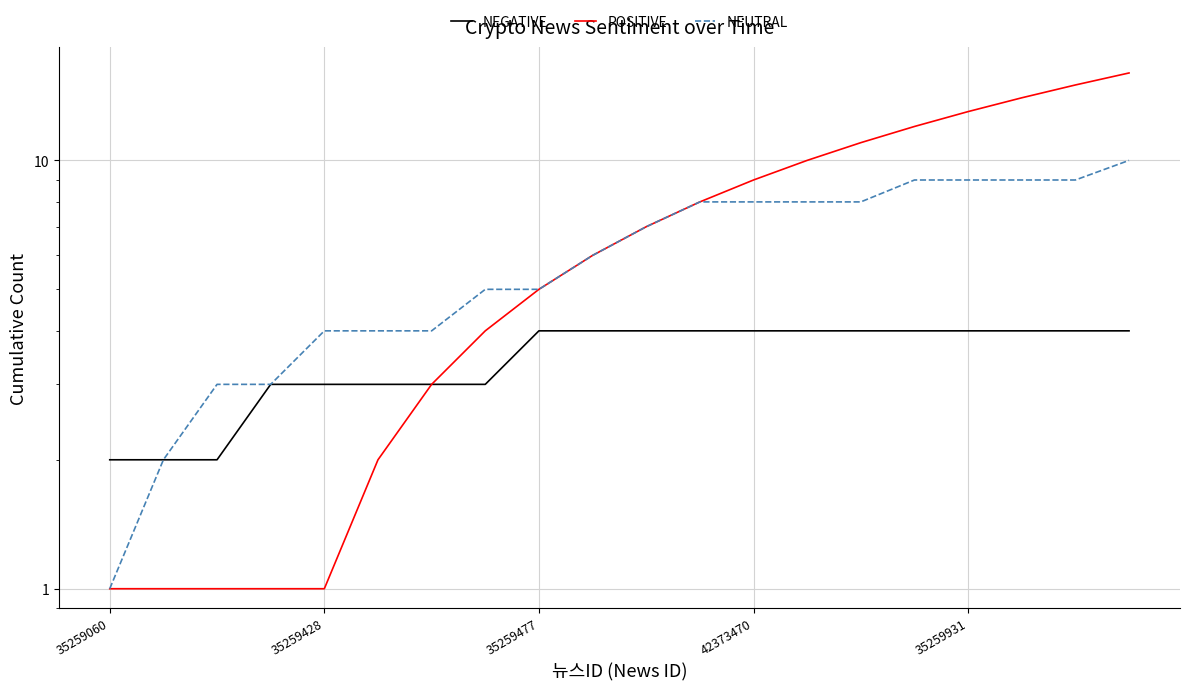

True or false: NEUTRAL and POSITIVE intersect in this chart.

False